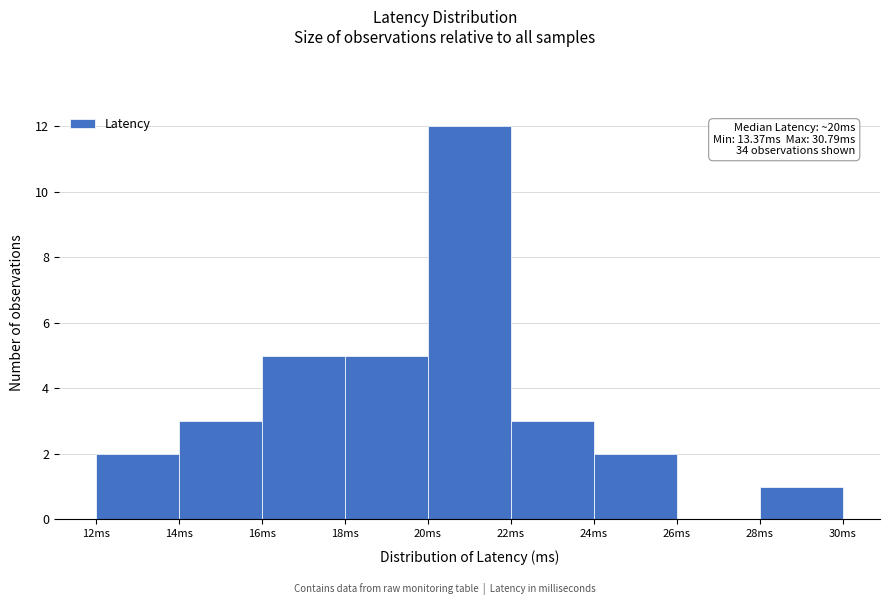

Which range on the x-axis has the tallest bar?

20 to 22